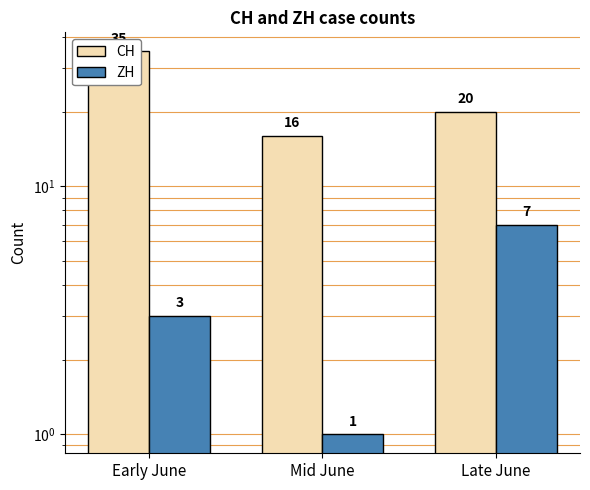

Rank the series by their average value, from highest to lowest.

CH, ZH